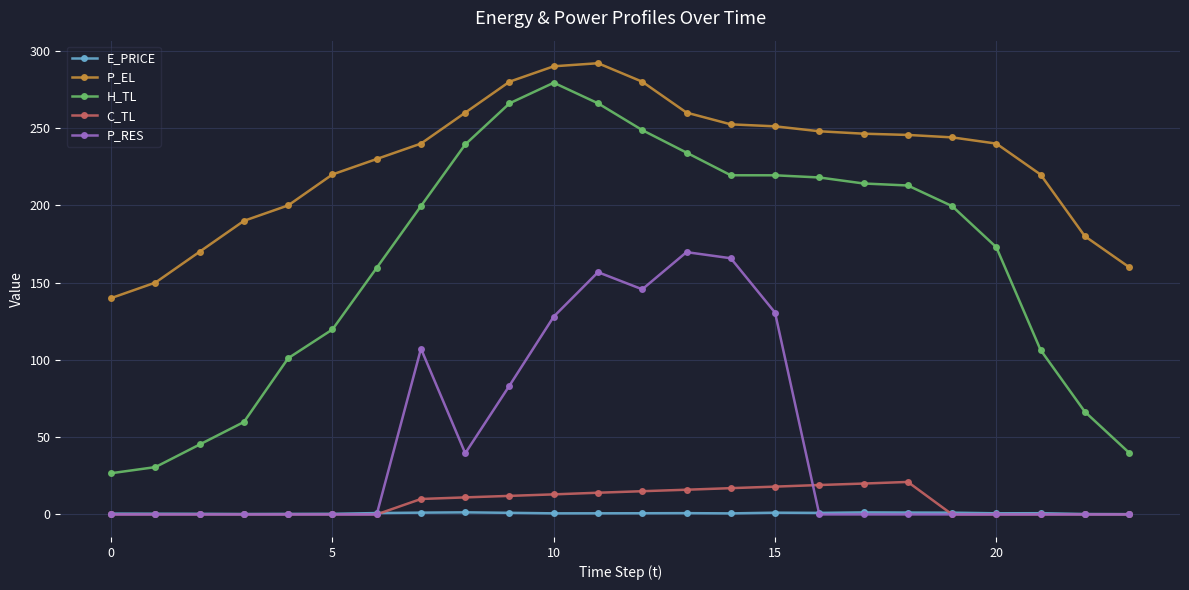

How many categories are shown in the chart?

24